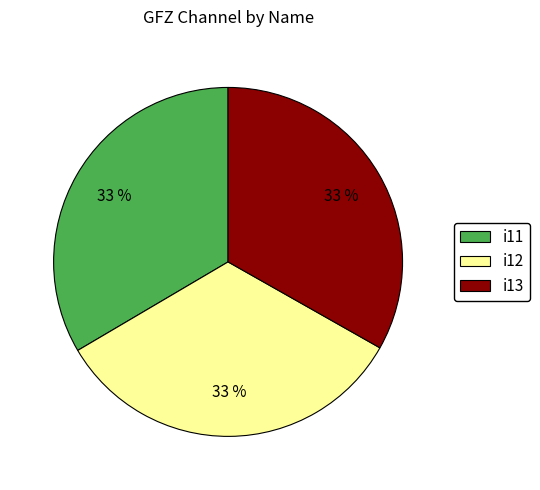

Approximately how many times larger is the value at i13 compared to i12?

1.0